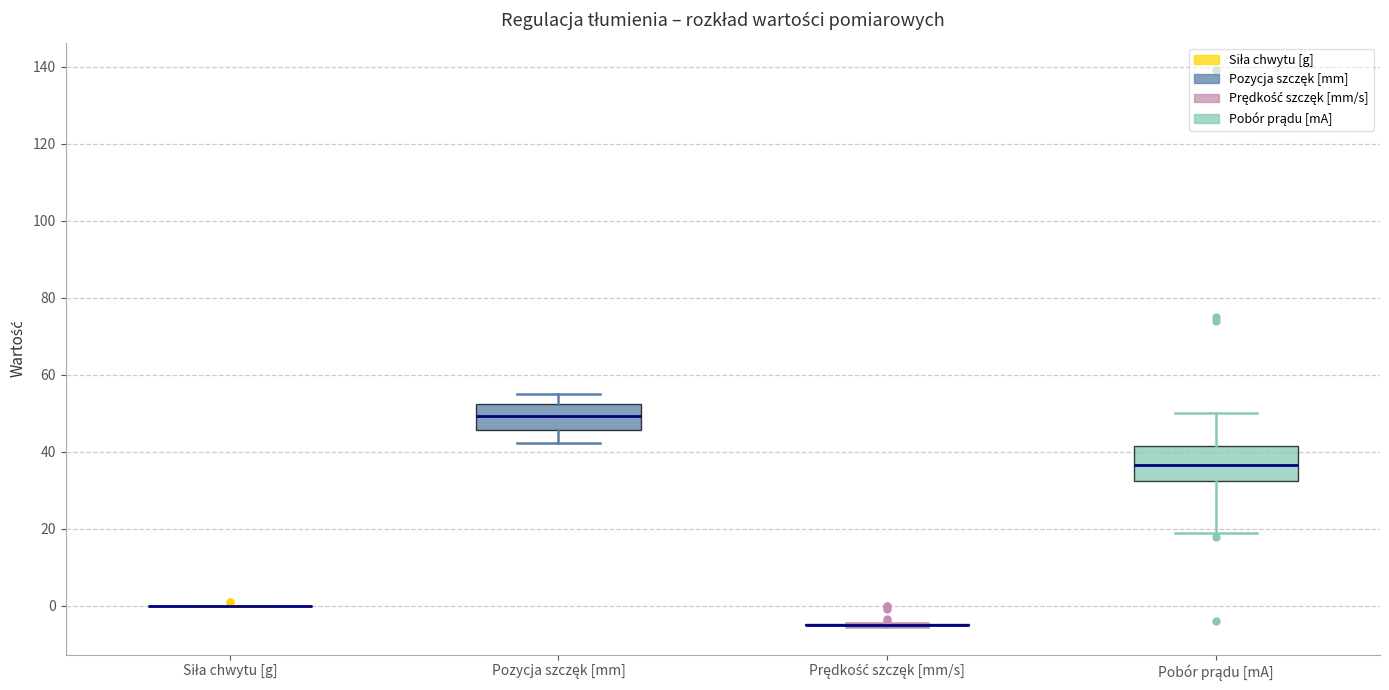

Comparing the boxes themselves (not the whiskers), which one is the tallest?

Pobór prądu [mA]